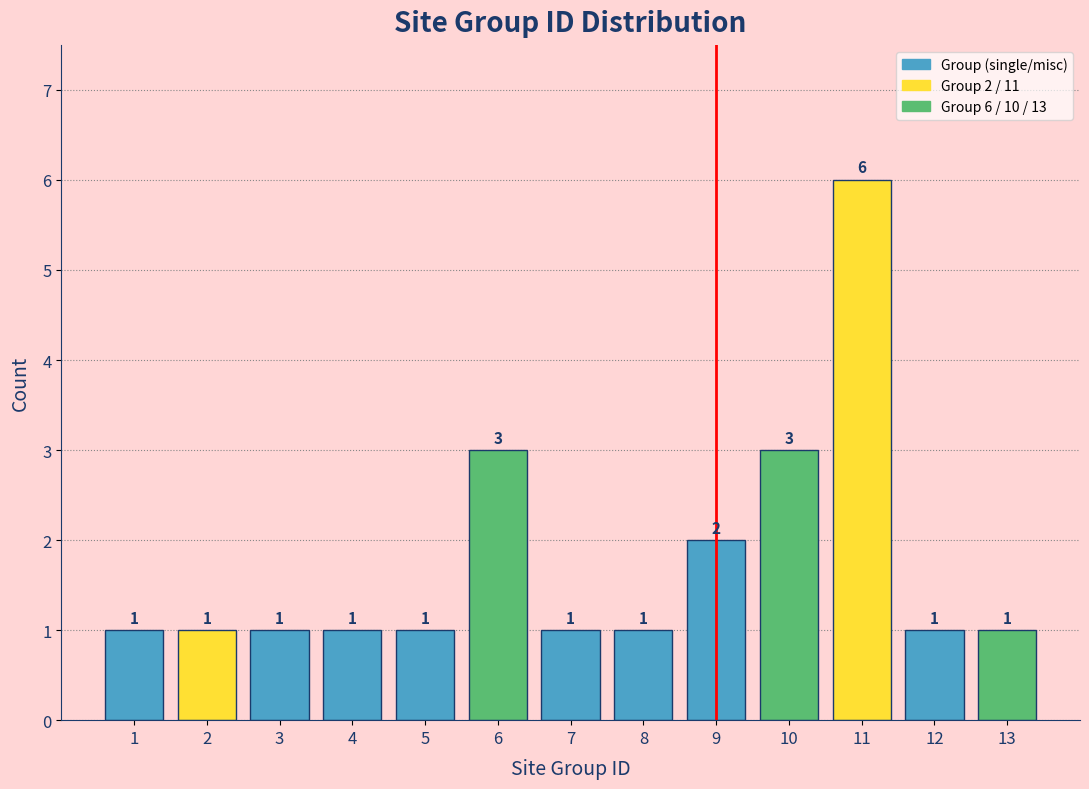

Which range on the x-axis has the tallest bar?

10.5 to 11.5